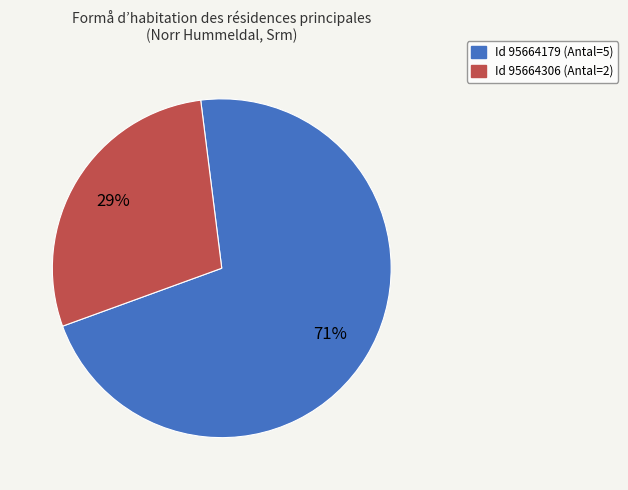

Combined, do Id 95664179 (Antal=5) and Id 95664306 (Antal=2) account for over 50%?

Yes